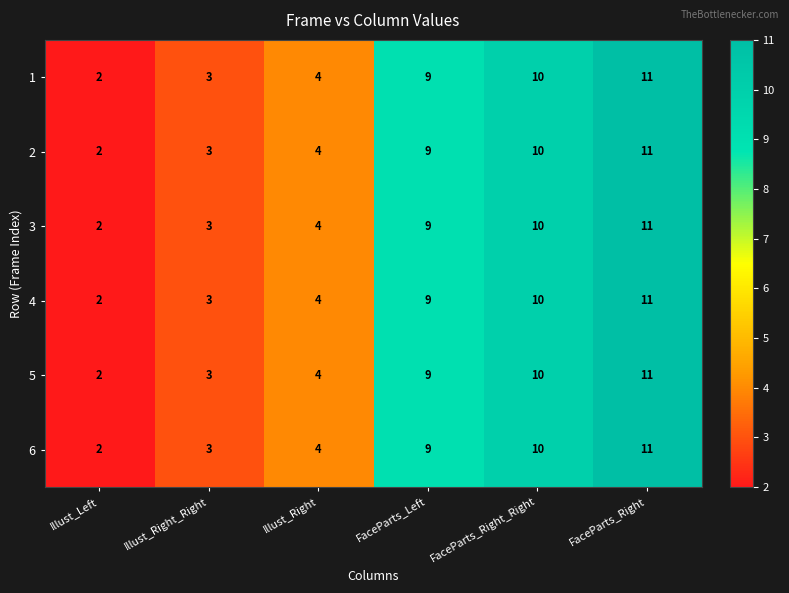

The 5 series shows 9 at FaceParts_Left. True or false?

True